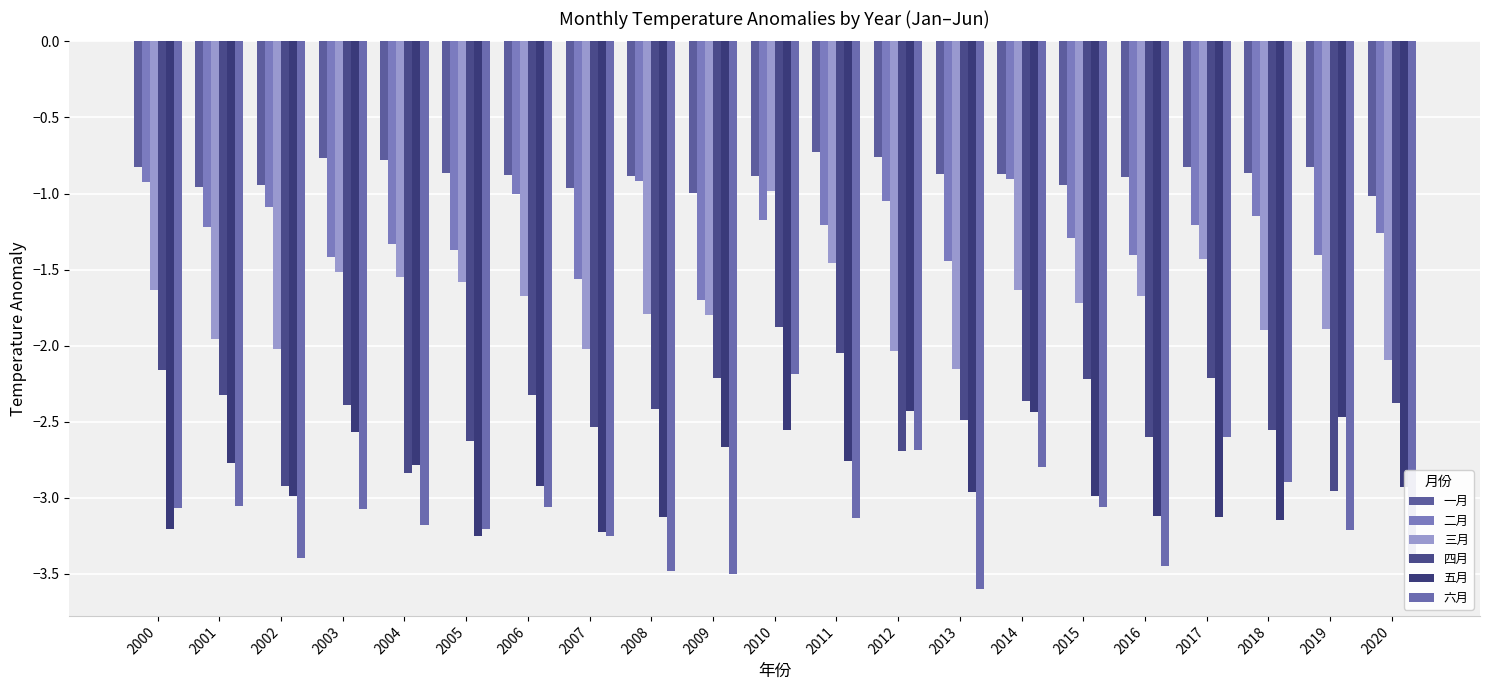

How many groups of bars are there?

21